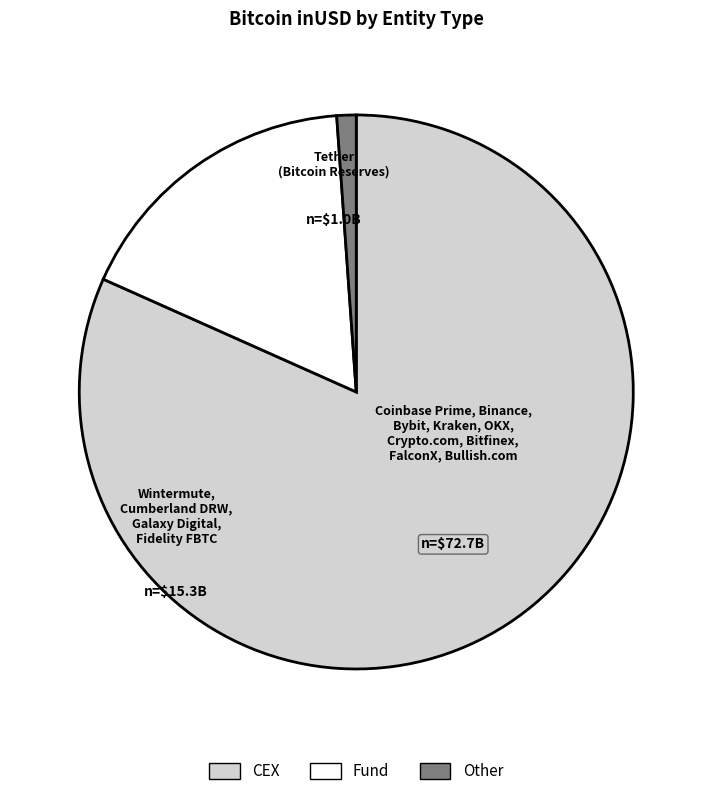

Does any single category account for the majority?

Yes